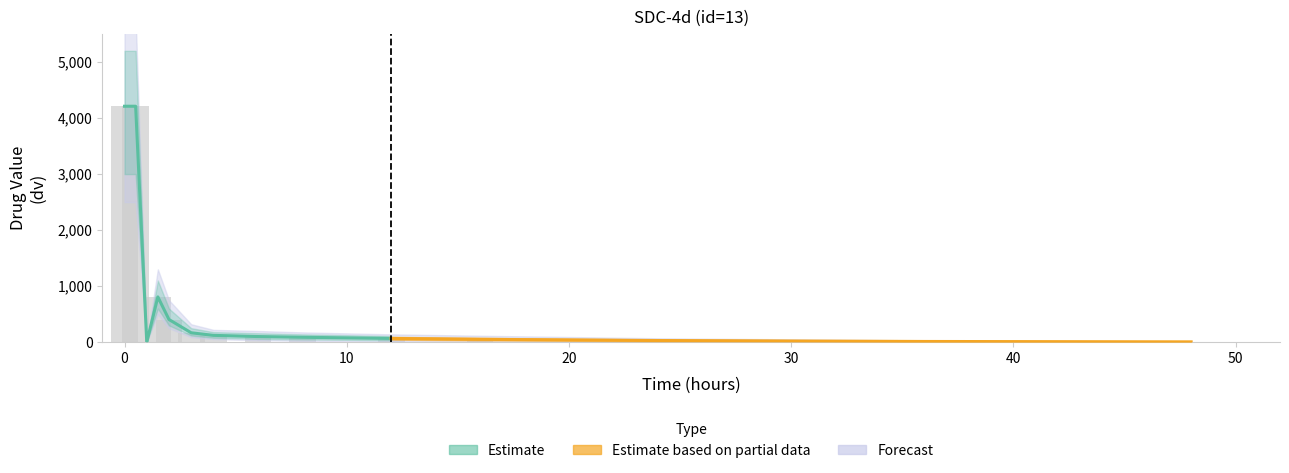

How many bars are there in total?

42